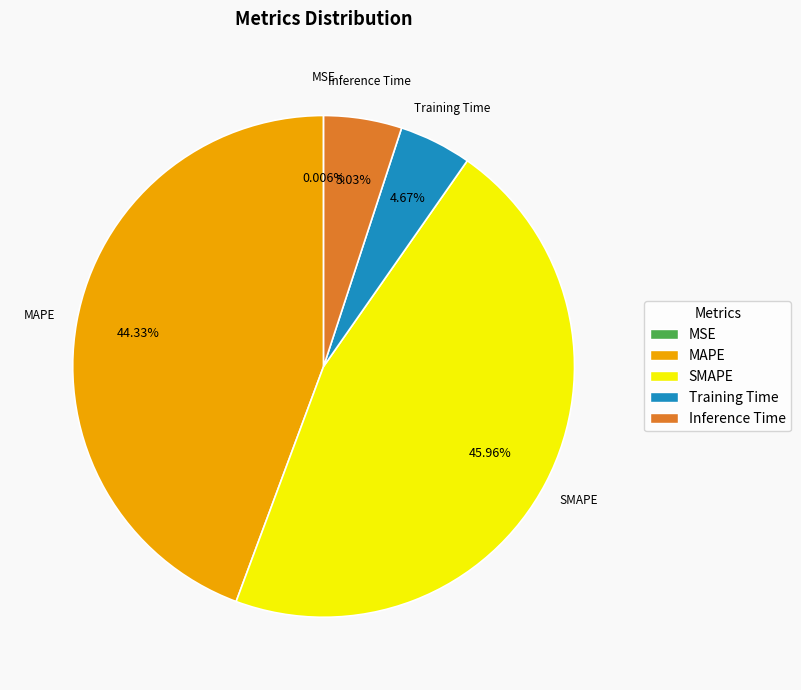

Which slice is the largest?

SMAPE